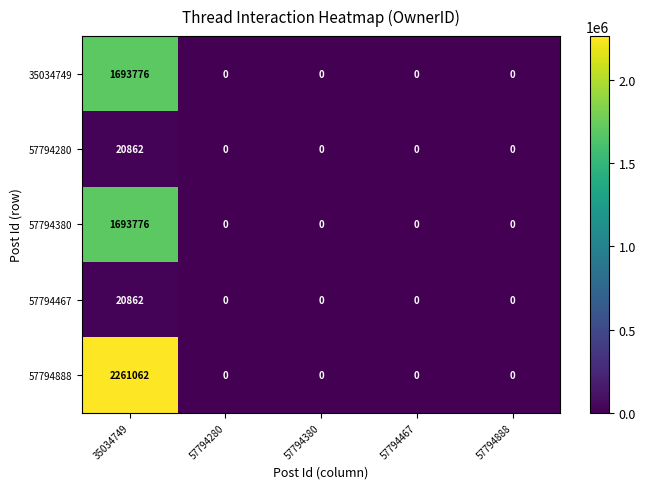

Reading right to left, transcribe all the data shown in this chart.

35034749: 0	0	0	0	1693776
57794280: 0	0	0	0	20862
57794380: 0	0	0	0	1693776
57794467: 0	0	0	0	20862
57794888: 0	0	0	0	2261062